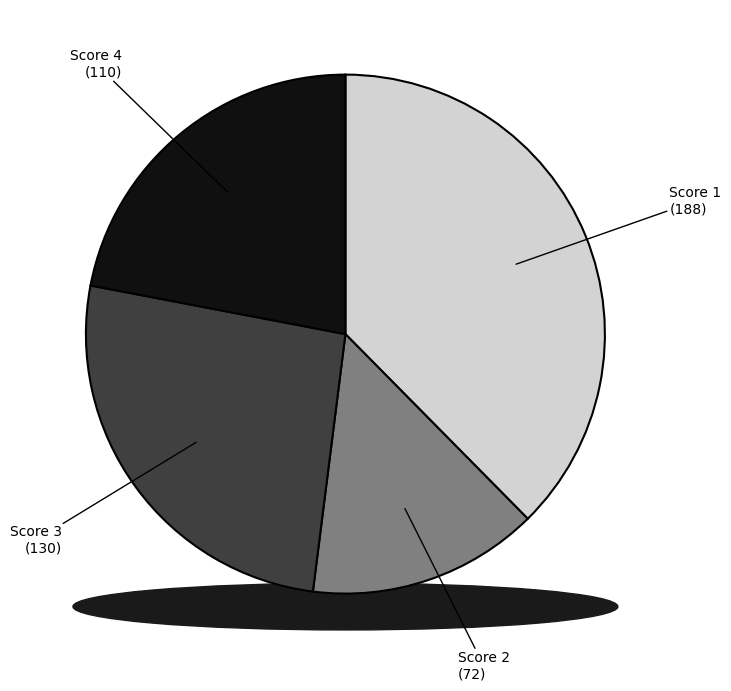

Count the number of slices in the pie.

4